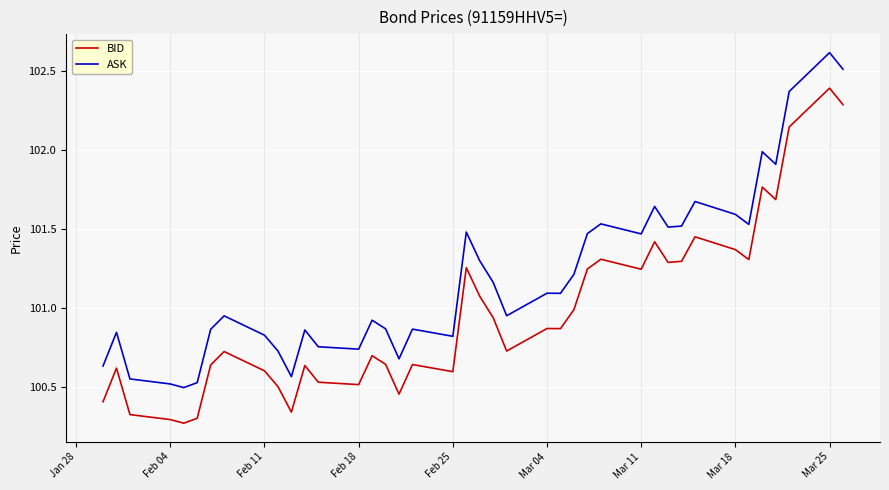

True or false: BID and ASK cross at least once.

False